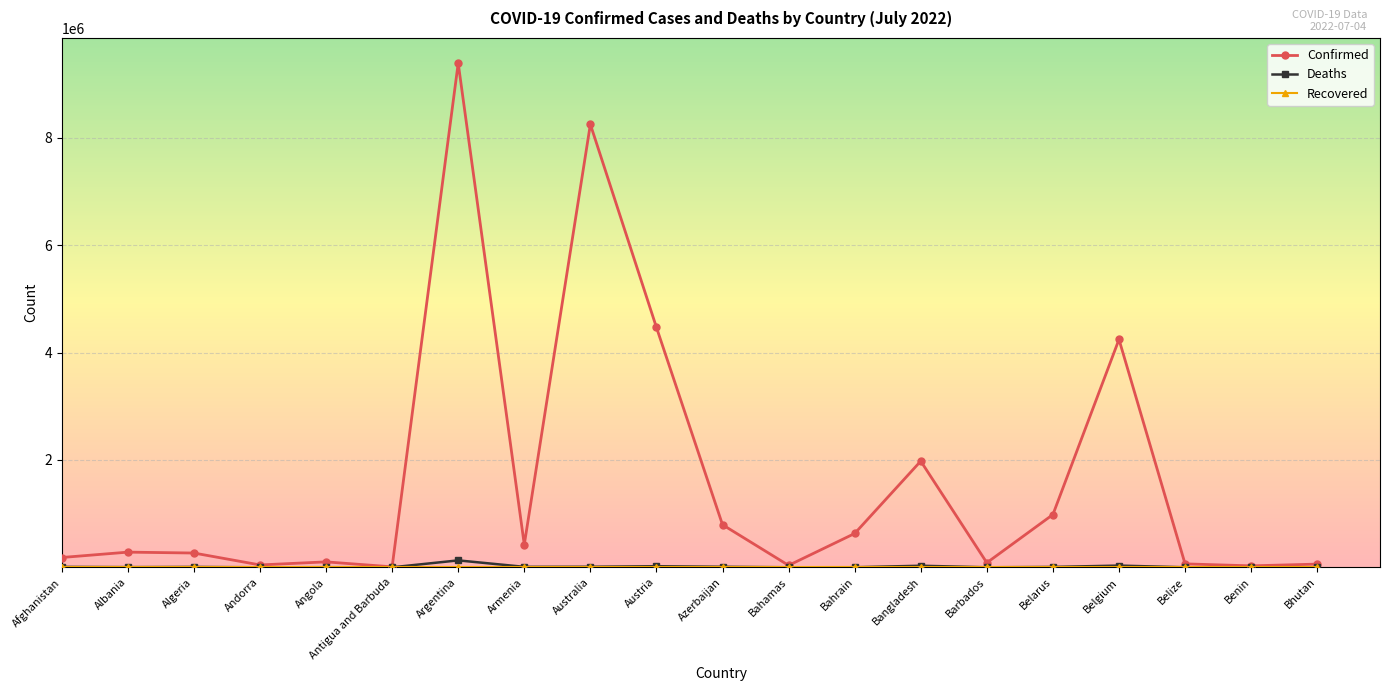

At which category is the sum across all series the highest?

Argentina